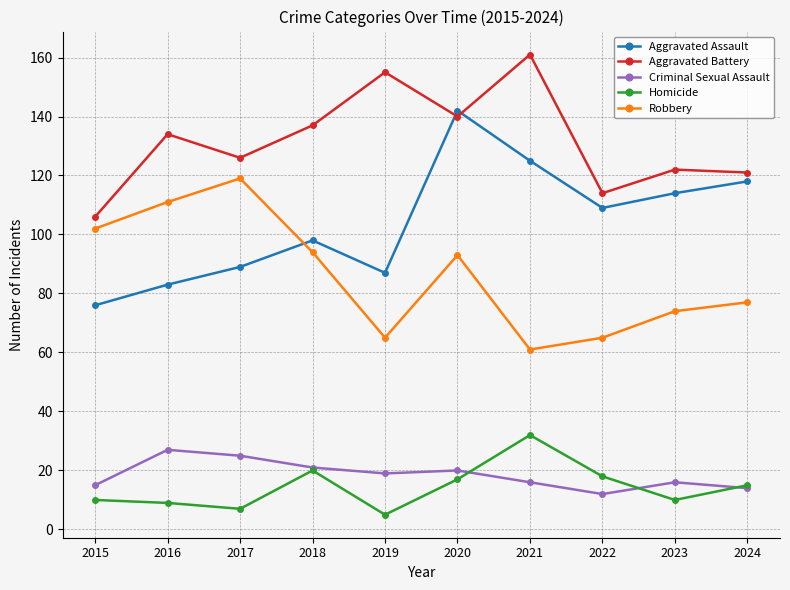

What are all the series names shown in the legend?

Aggravated Assault, Aggravated Battery, Criminal Sexual Assault, Homicide, Robbery